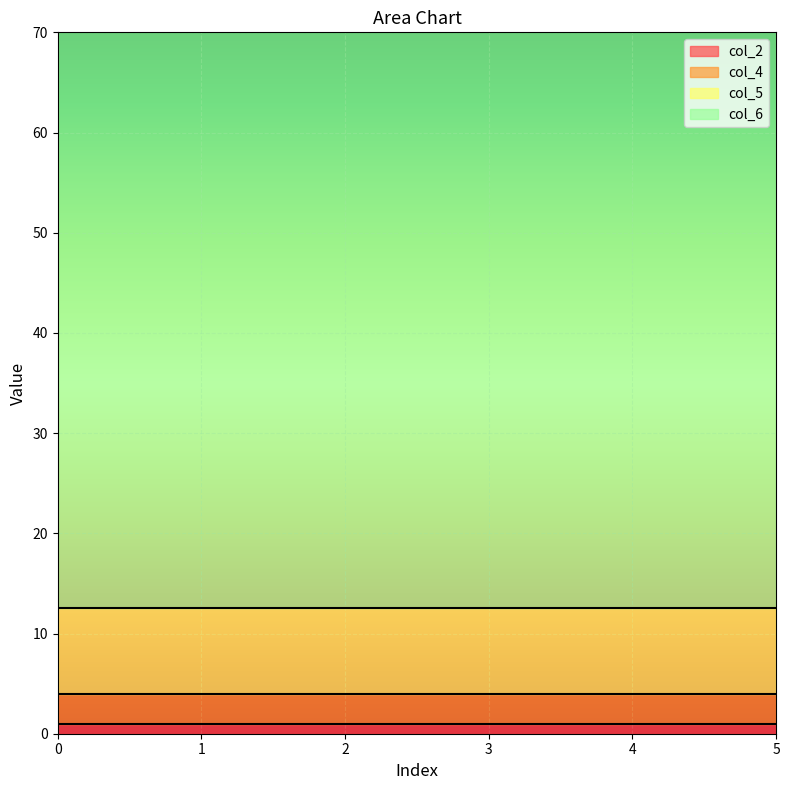

True or false: col_2 and col_4 cross at least once.

False